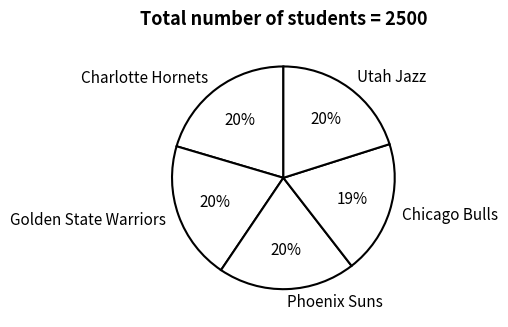

How many segments does this pie chart have?

5